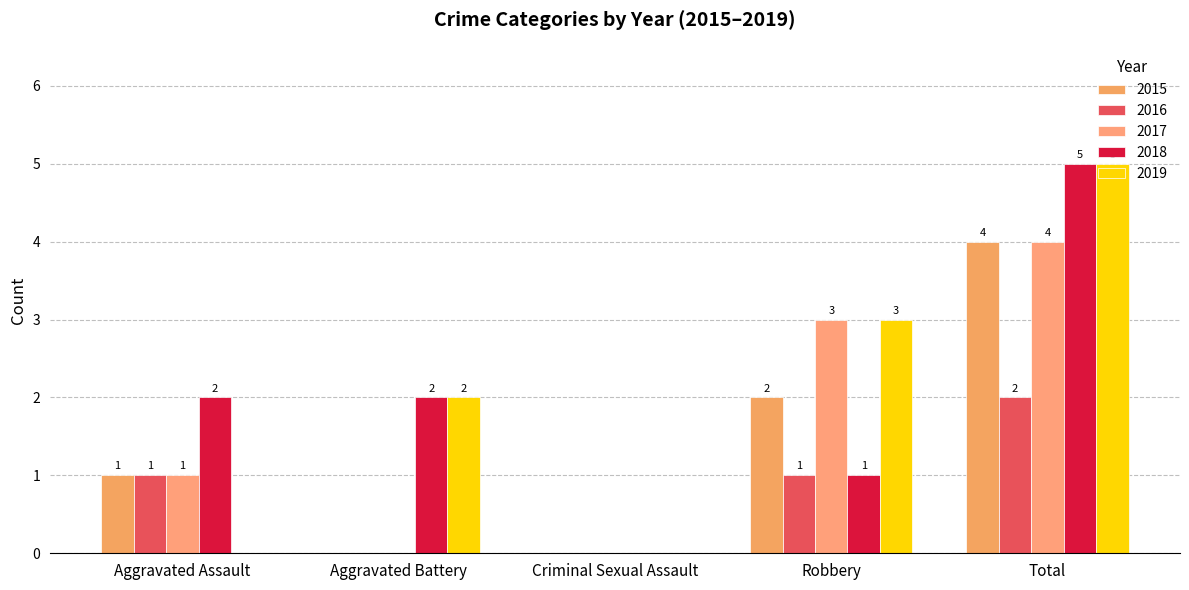

How many values in 2015 are above zero?

3